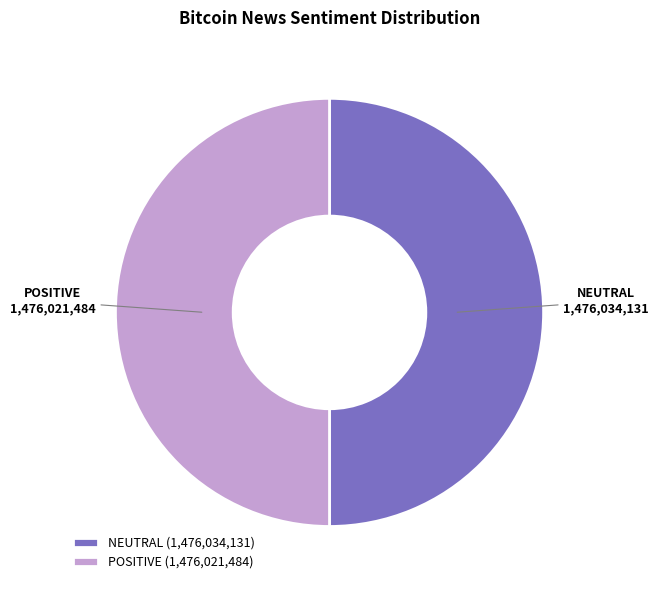

Combined, do POSITIVE and NEUTRAL account for over 50%?

Yes